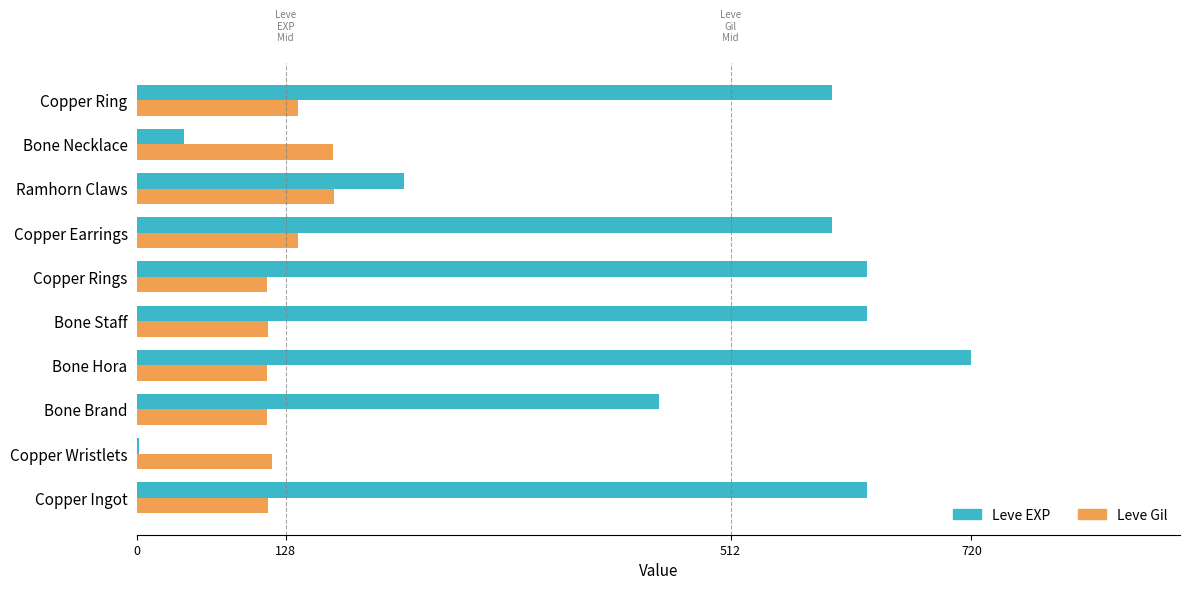

Which series has the widest spread of values?

Leve EXP